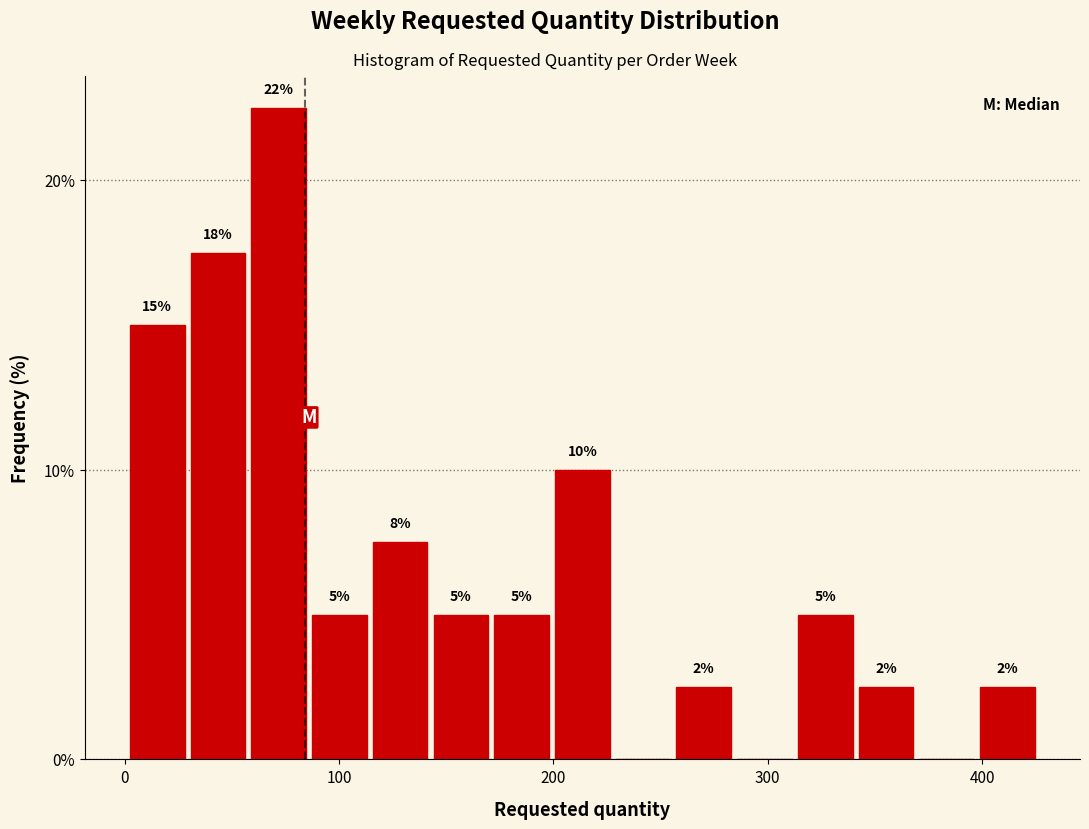

Around what value on the x-axis is the tallest bar? Give the approximate position of its centre, as read against the axis.

70